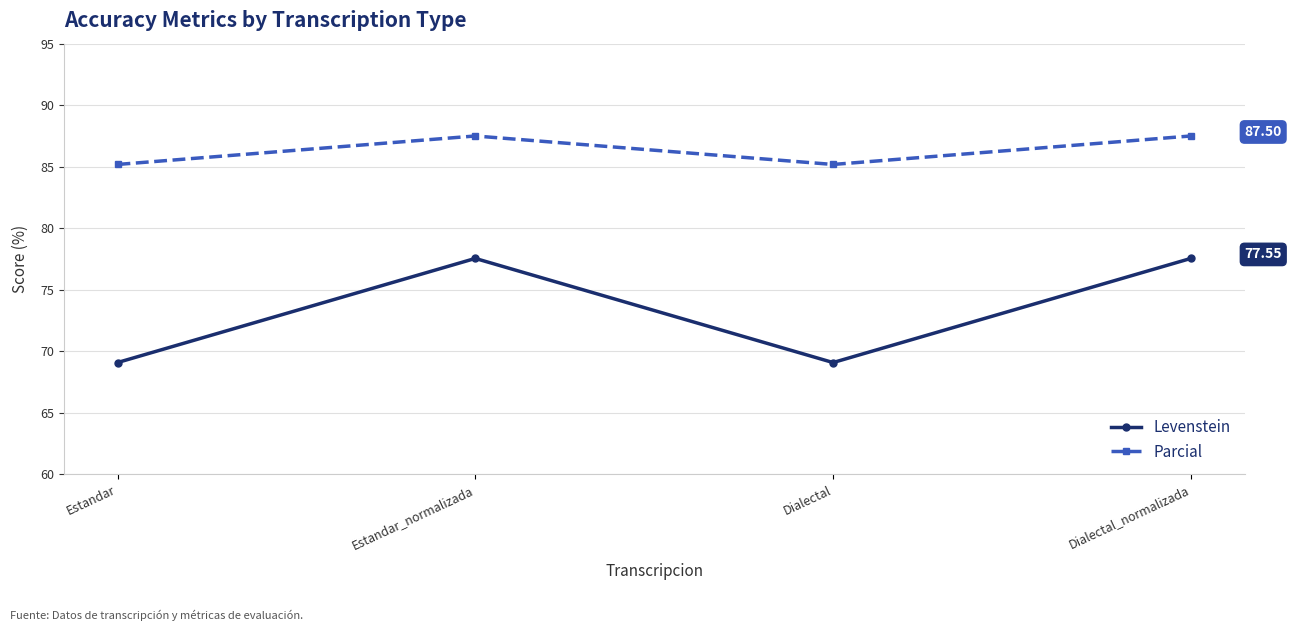

Is this an area chart (filled region under the line)?

No